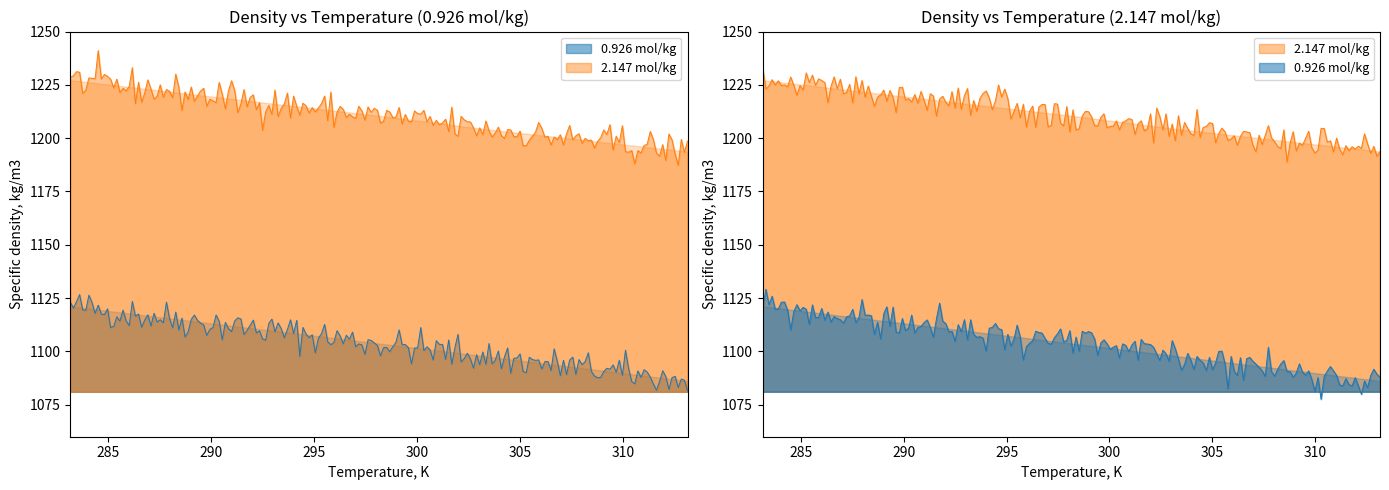

Reading left to right, list all the values displayed in this chart.

0.926 mol/kg: 283.15=1121.1	293.15=1109.5	298.15=1103.7	303.15=1097.9	313.15=1086.1
2.147 mol/kg: 283.15=1227.2	293.15=1216.0	298.15=1210.5	303.15=1204.4	313.15=1193.7